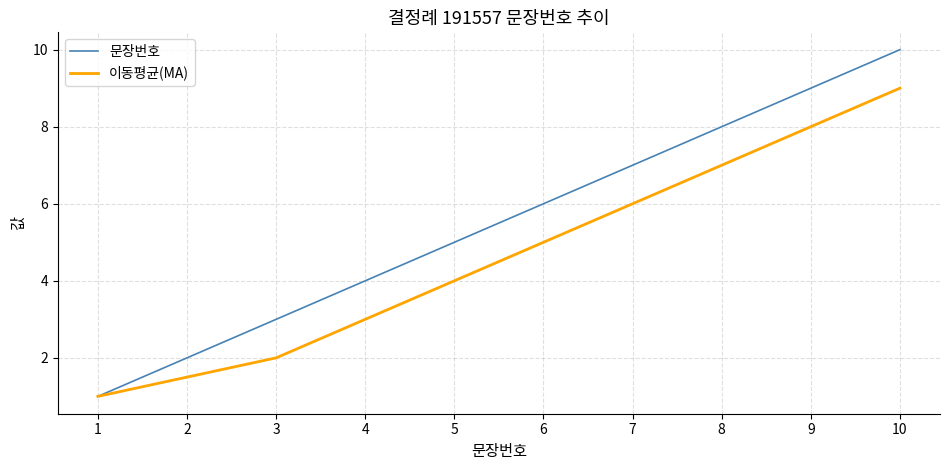

What is the difference between the second highest and minimum values in the 문장번호 series?

8.0